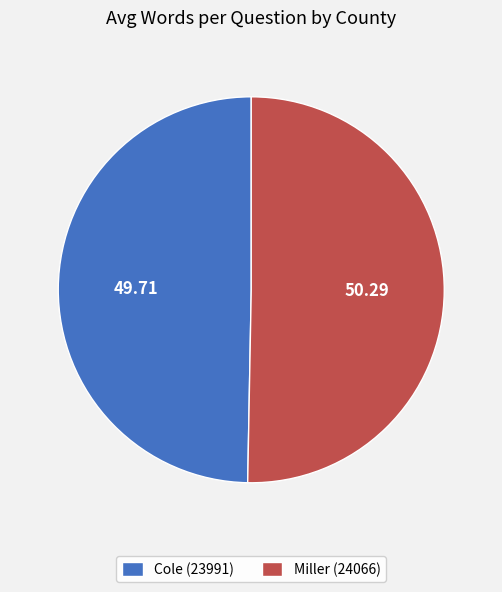

What is the ratio of the value at Cole (23991) to the value at Miller (24066)?

1.0